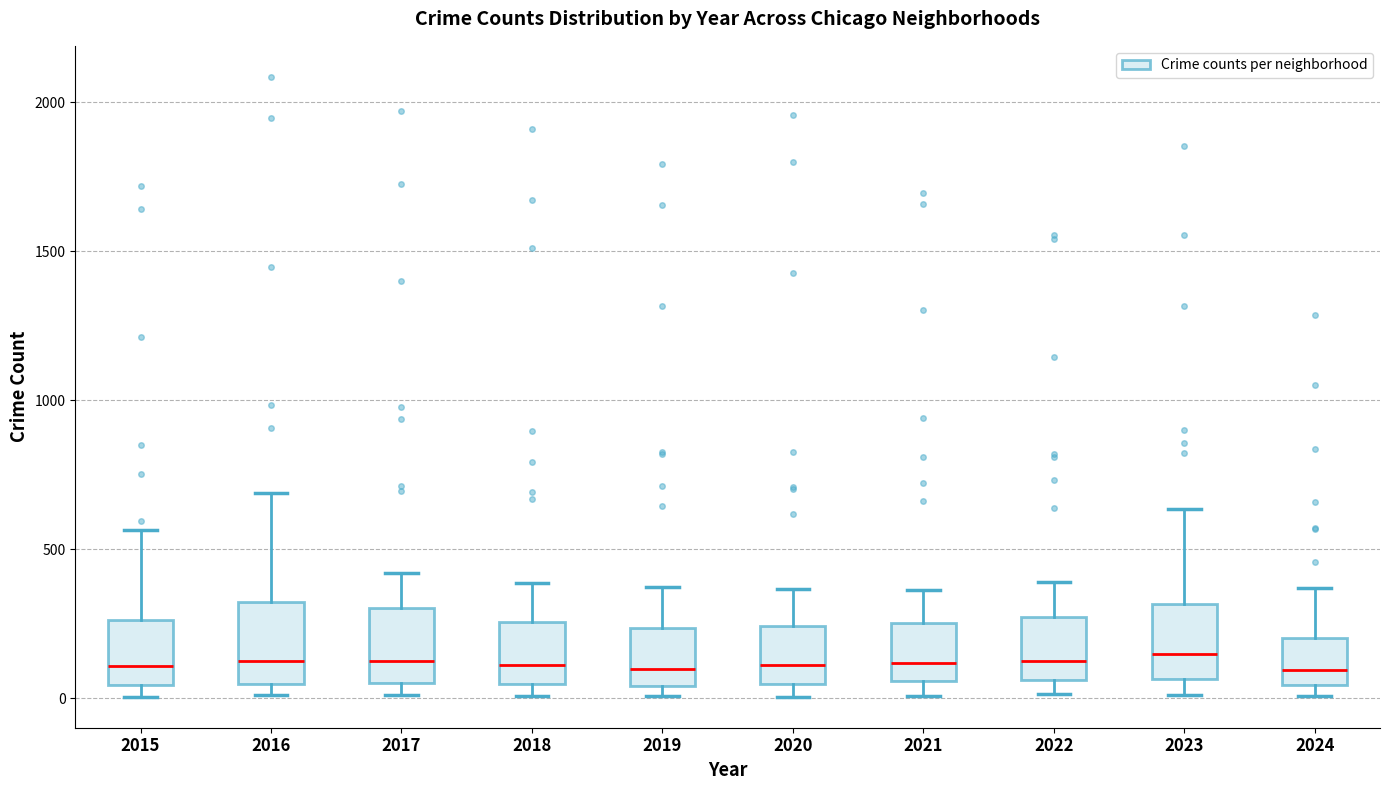

Reading left to right, transcribe this box plot: for each box, give where its median line is, the range the box spans, and where its two whiskers end, as read against the y-axis. The values are not printed on the chart, so give them approximately, as read against the axis.

2015: median 100, box 50 to 250, whiskers 0 to 550
2016: median 150, box 50 to 300, whiskers 0 to 700
2017: median 100, box 50 to 300, whiskers 0 to 400
2018: median 100, box 50 to 250, whiskers 0 to 400
2019: median 100, box 50 to 250, whiskers 0 to 400
2020: median 100, box 50 to 250, whiskers 0 to 350
2021: median 100, box 50 to 250, whiskers 0 to 350
2022: median 100, box 50 to 250, whiskers 0 to 400
2023: median 150, box 50 to 300, whiskers 0 to 650
2024: median 100, box 50 to 200, whiskers 0 to 350